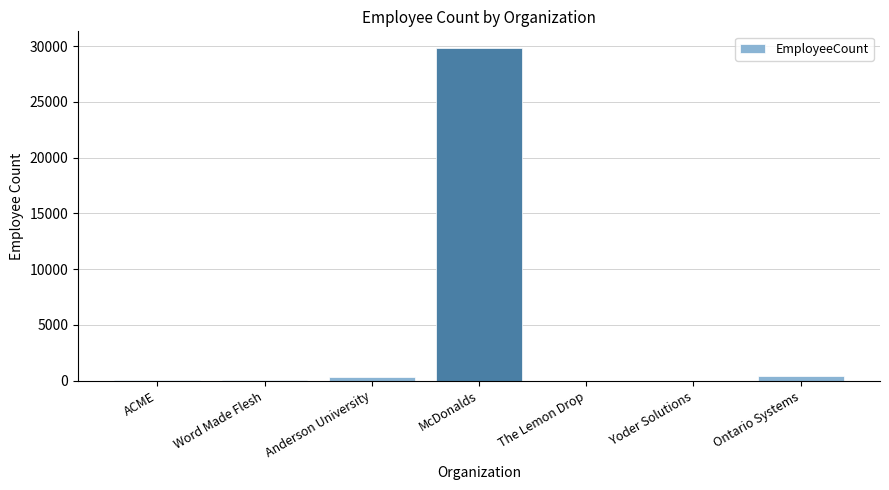

Count the number of categories in the chart.

7